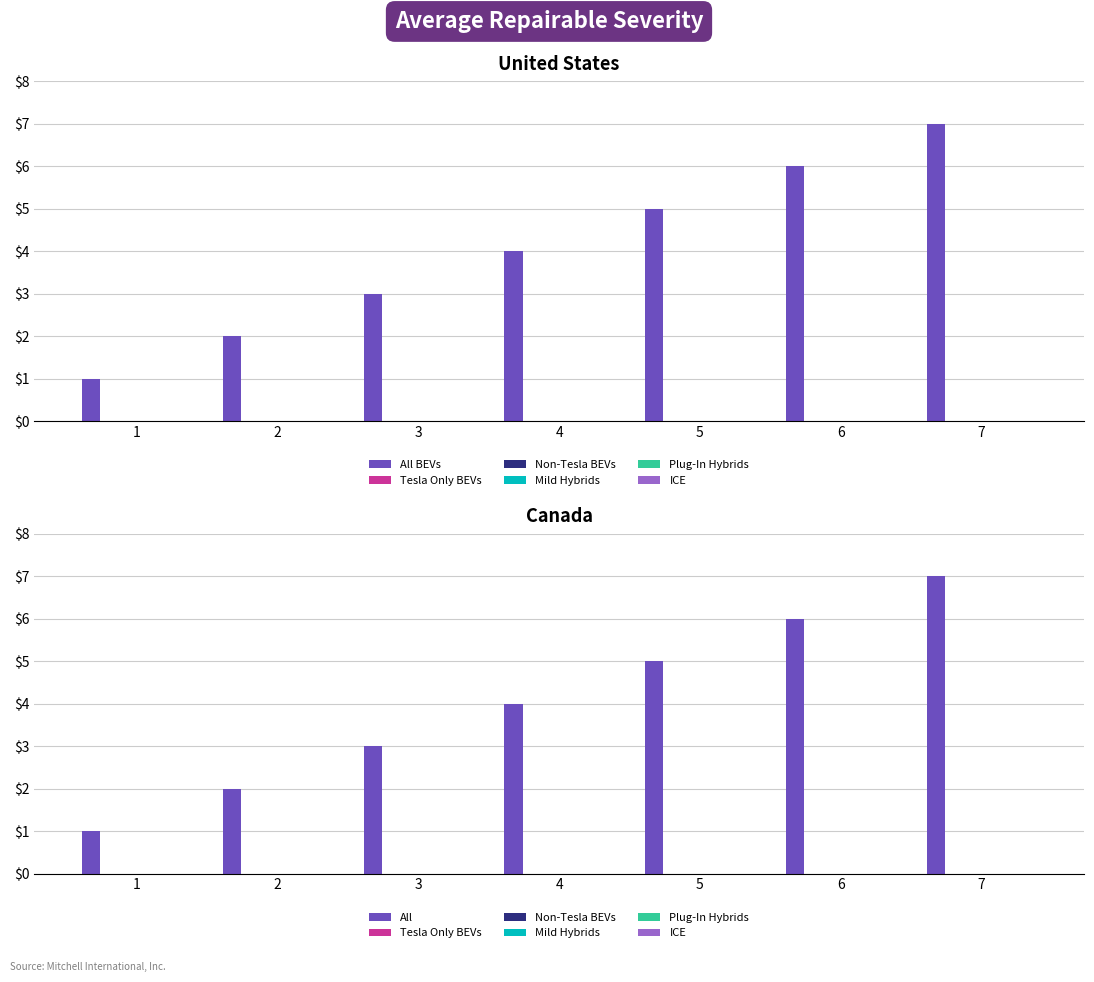

What is the average value of the All BEVs series?

4